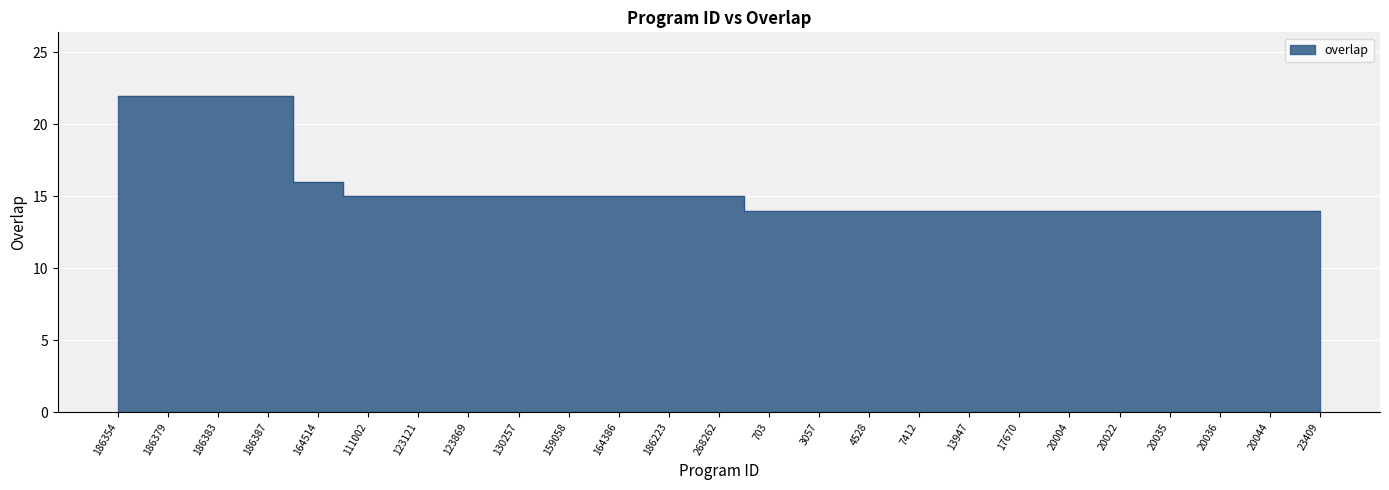

Which label corresponds to the largest value in the chart?

186354